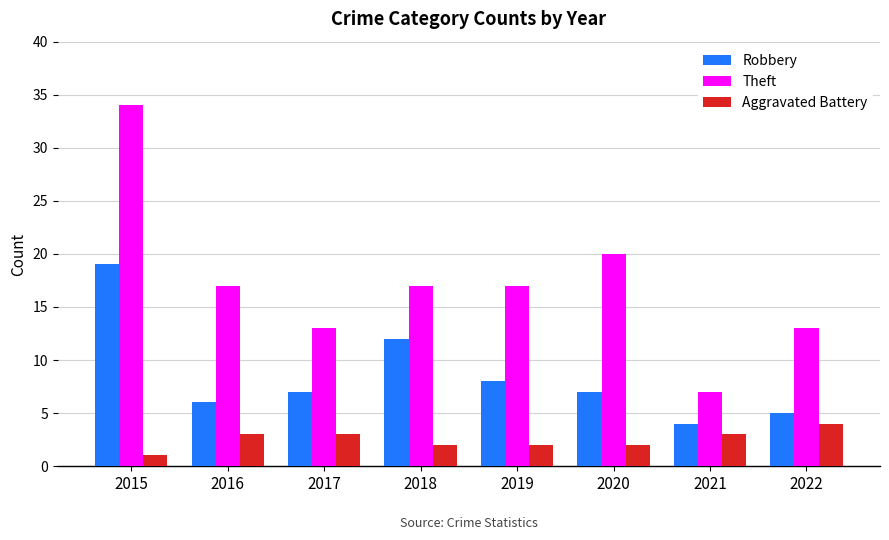

What is the value of the Aggravated Battery bar at the 1st from the left?

1